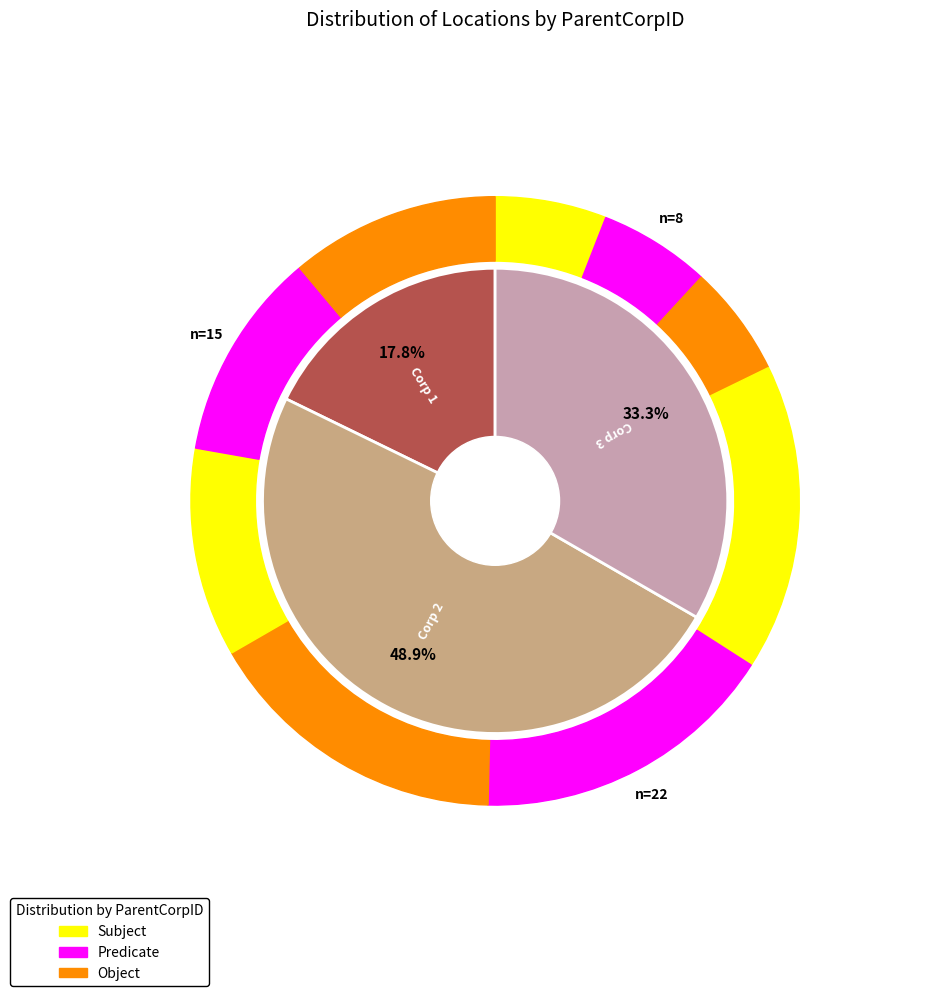

True or false: 3 accounts for 48% of the total.

False